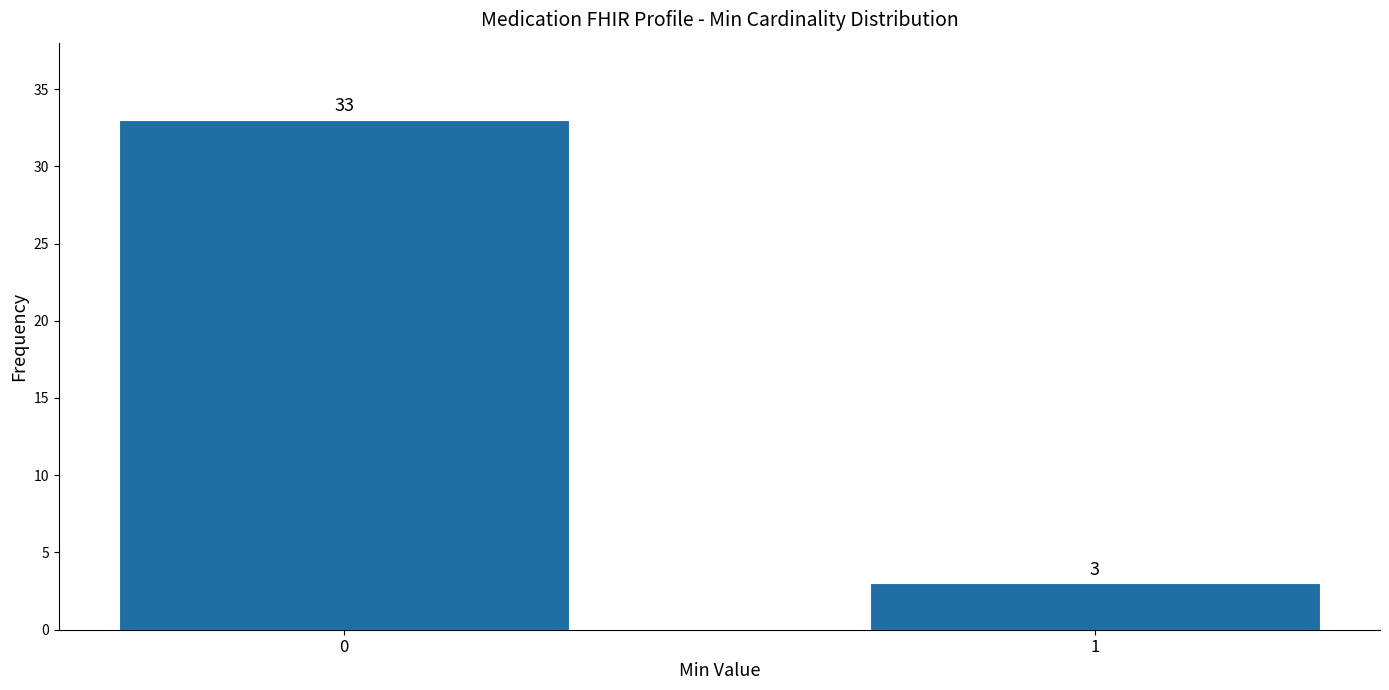

Reading left to right, transcribe all the data shown in this chart.

33	3